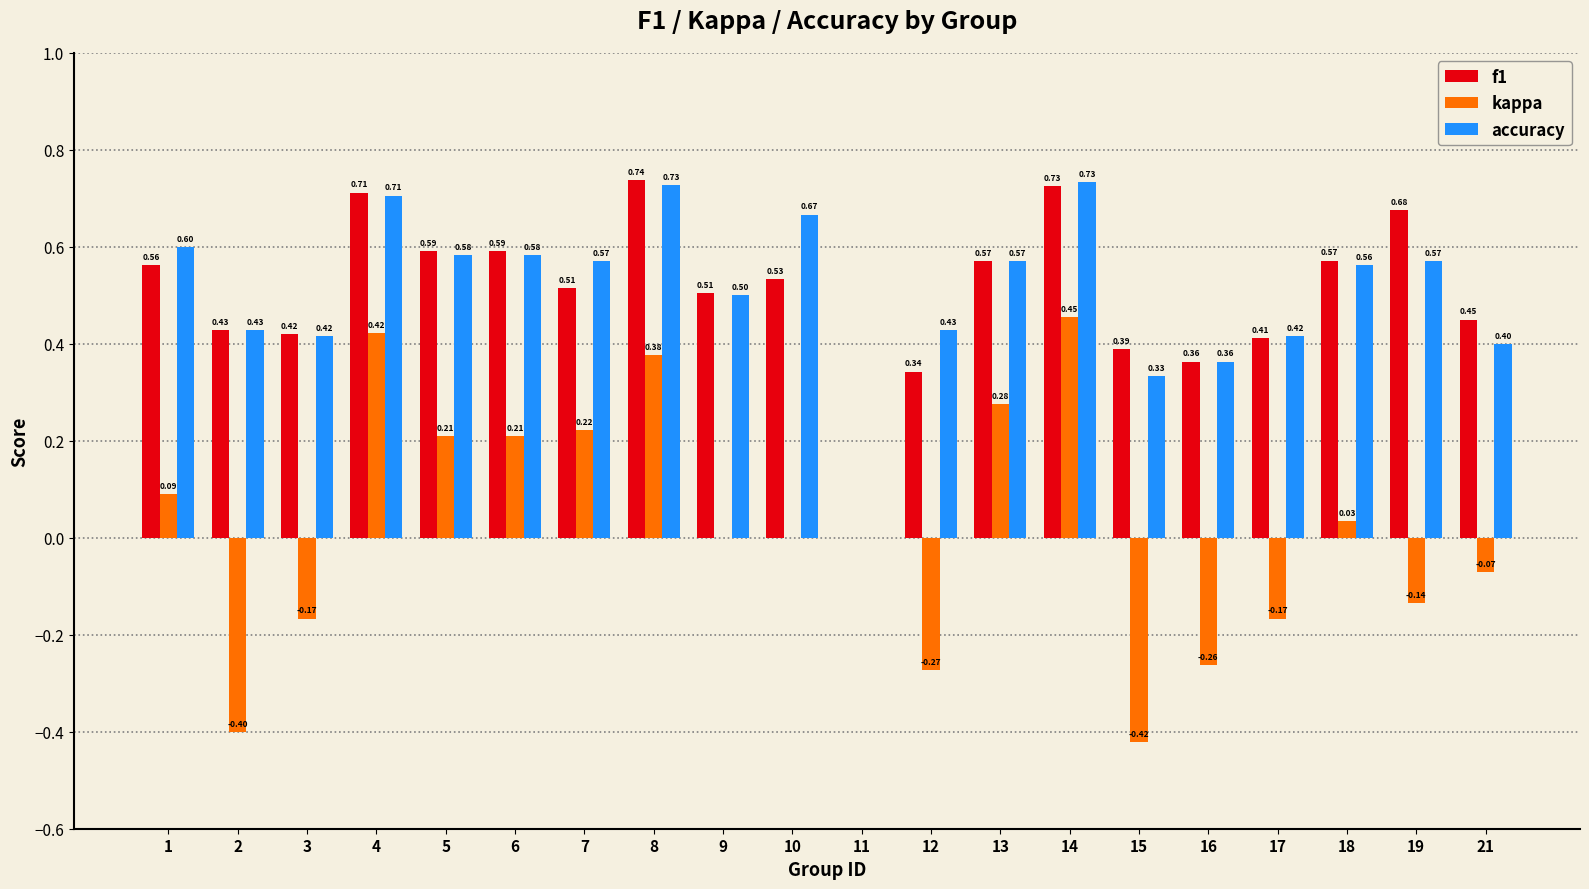

How many f1 values are between 0 and 1?

20